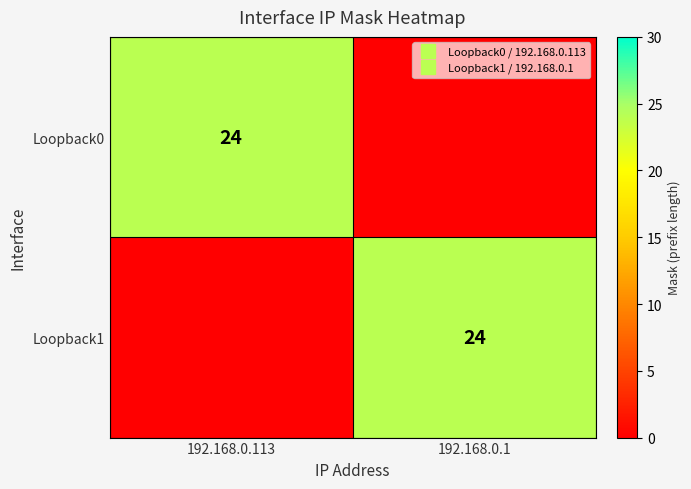

True or false: Loopback1 has a value of -12 at 192.168.0.113.

False